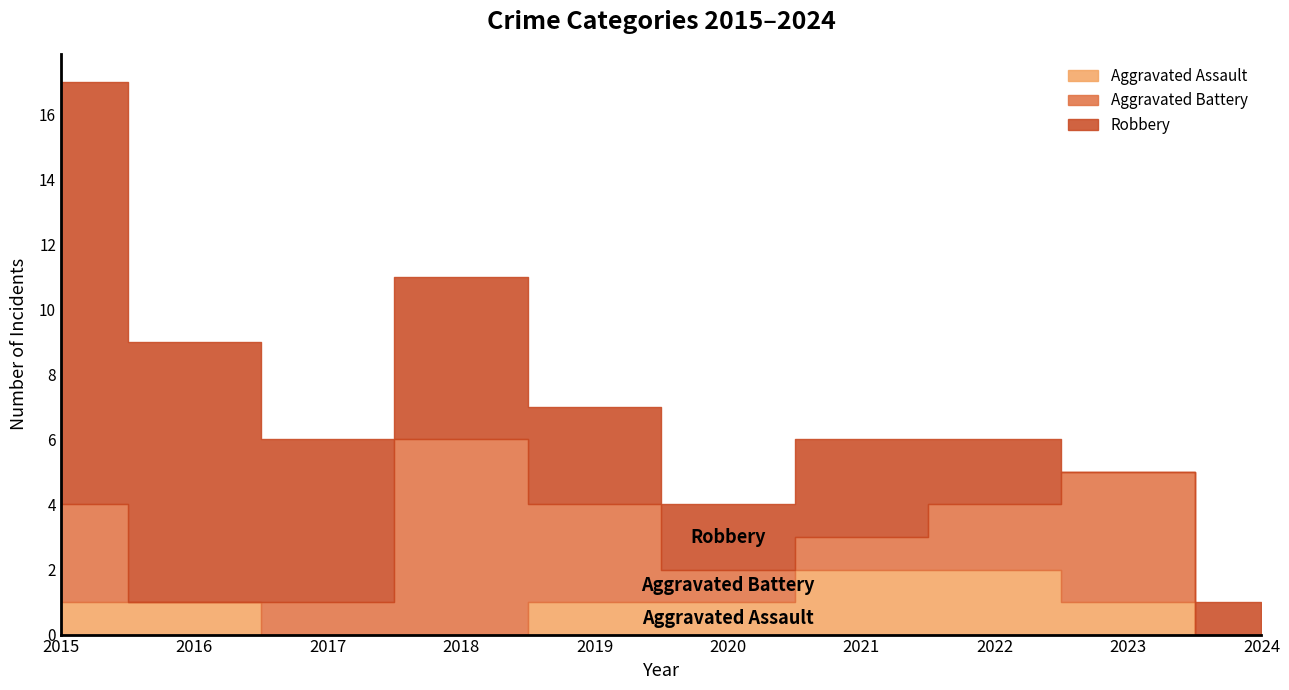

Does the chart have visible grid lines?

No